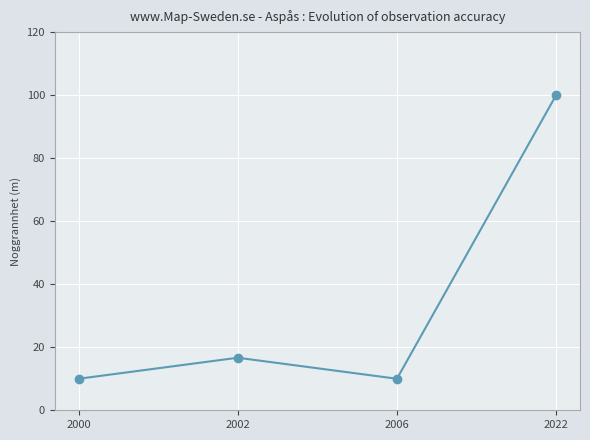

The value at 2002 is 23.6. True or false?

False